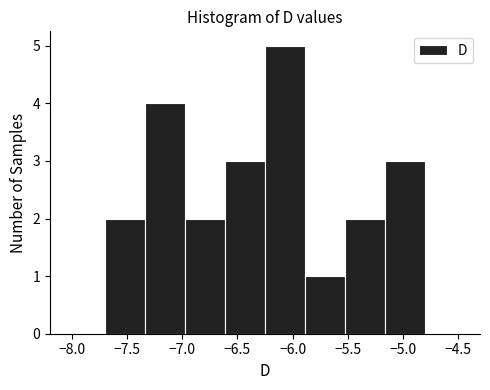

Over which range of the x-axis is the bar tallest?

-6.25 to -5.90